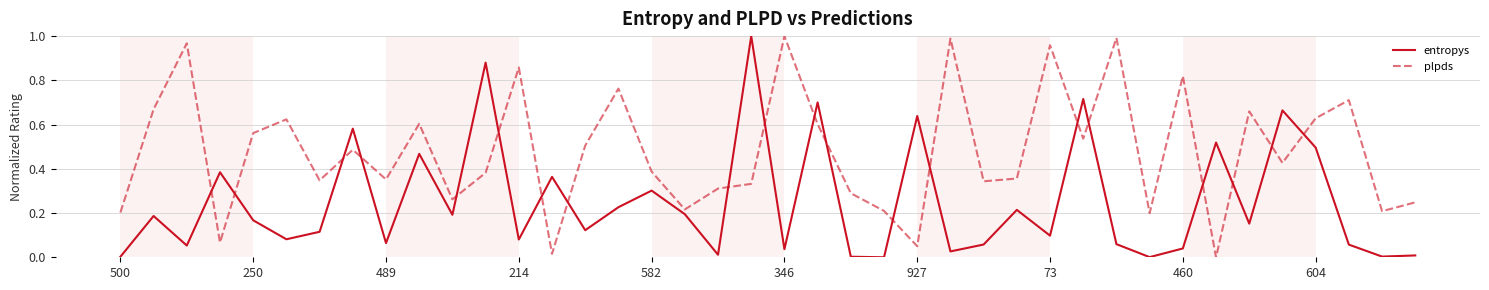

Which series ends up on top after the final intersection of plpds and entropys?

plpds